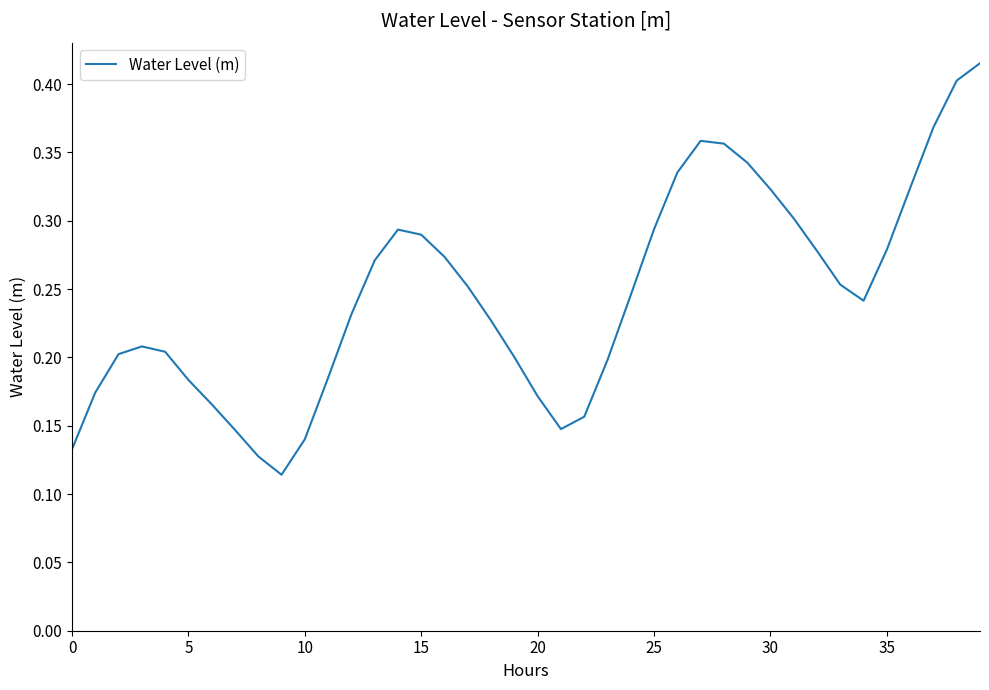

What is the average value?

0.2